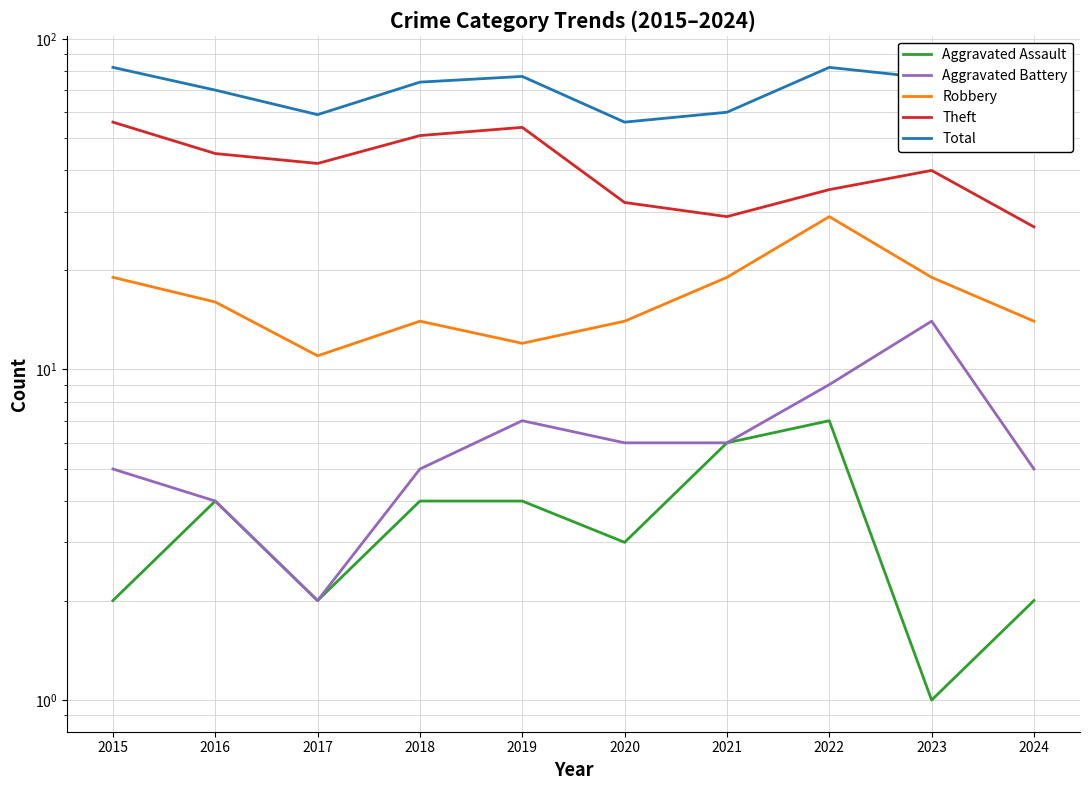

True or false: Robbery has a value of 14 at 2024.

True